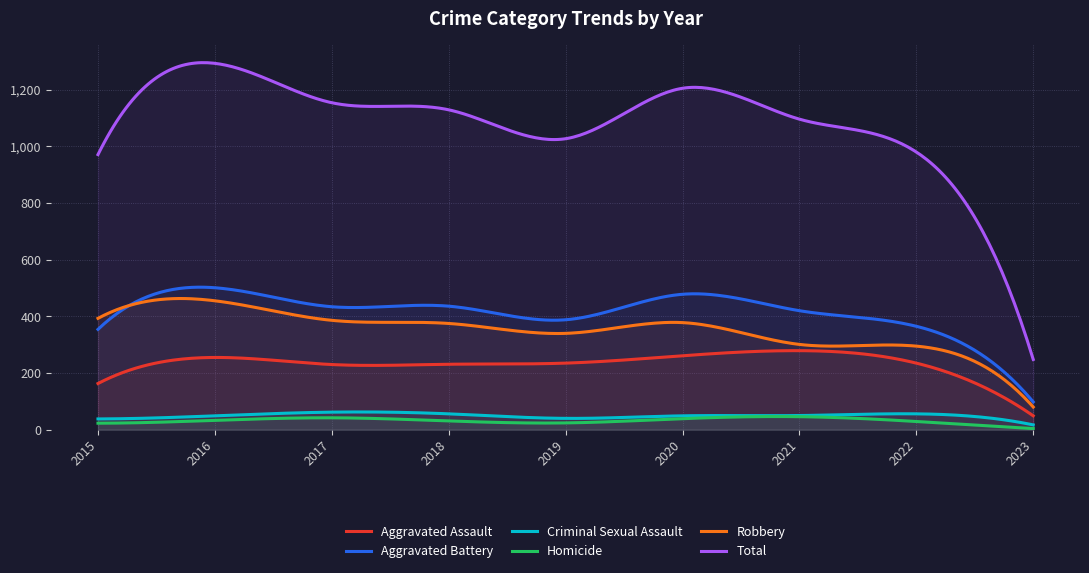

What is the approximate value of Robbery at 2015, to the nearest 10?

390